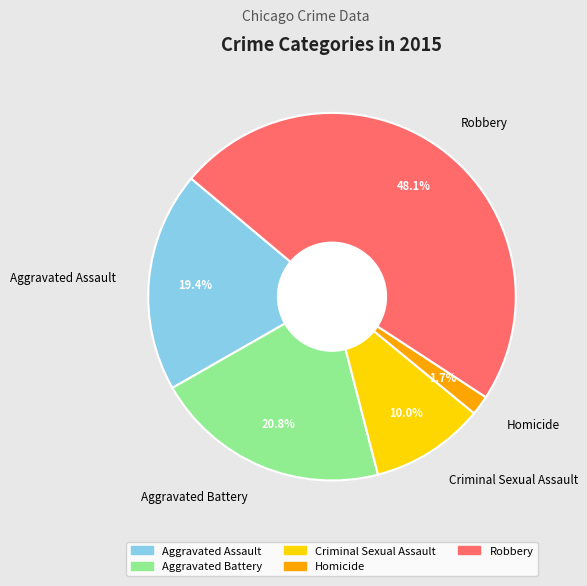

How much of the chart is everything except Aggravated Battery?

79.2%